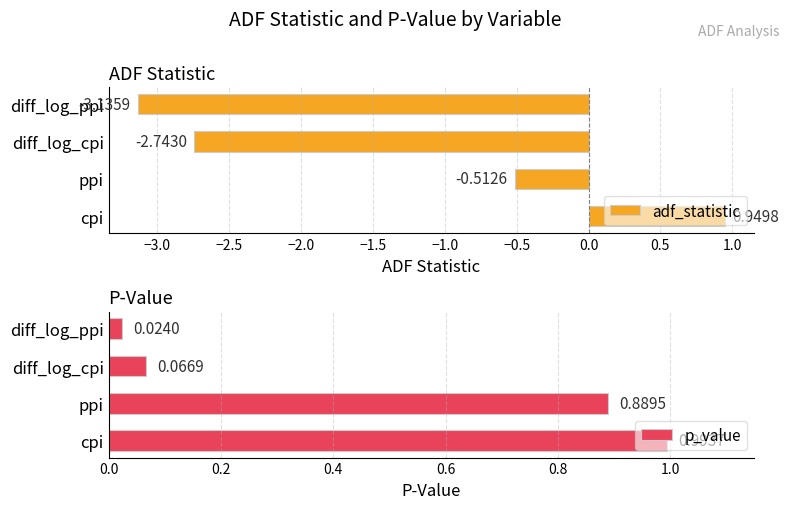

List the labels in order of adf_statistic value, smallest first.

diff_log_ppi, diff_log_cpi, ppi, cpi